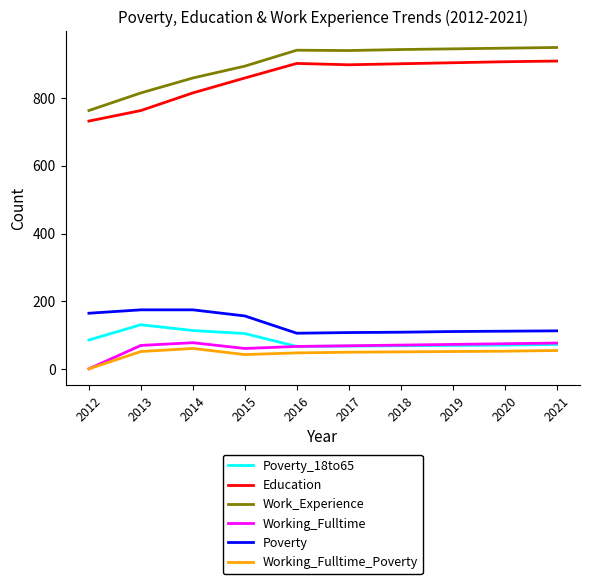

What is the maximum value for Working_Fulltime?

78